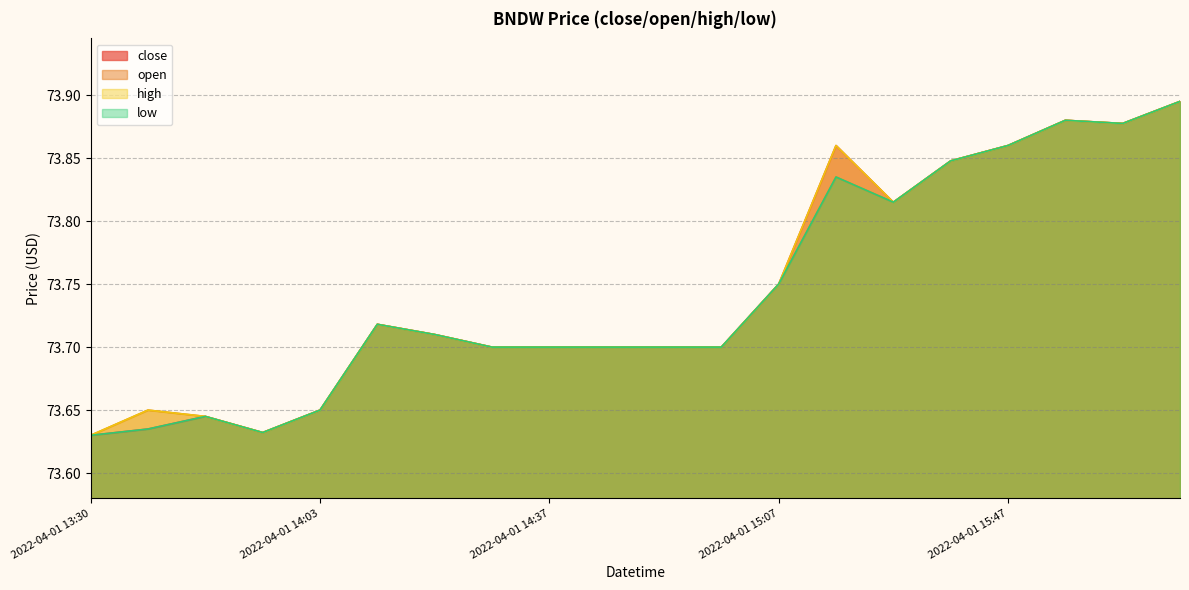

Reading left to right, extract all data points from this chart.

close: 73.6	73.6	73.6	73.6	73.7	73.7	73.7	73.7	73.7	73.7	73.7	73.7	73.8	73.9	73.8	73.8	73.9	73.9	73.9	73.9
open: 73.6	73.7	73.6	73.6	73.7	73.7	73.7	73.7	73.7	73.7	73.7	73.7	73.8	73.8	73.8	73.8	73.9	73.9	73.9	73.9
high: 73.6	73.7	73.6	73.6	73.7	73.7	73.7	73.7	73.7	73.7	73.7	73.7	73.8	73.9	73.8	73.8	73.9	73.9	73.9	73.9
low: 73.6	73.6	73.6	73.6	73.7	73.7	73.7	73.7	73.7	73.7	73.7	73.7	73.8	73.8	73.8	73.8	73.9	73.9	73.9	73.9